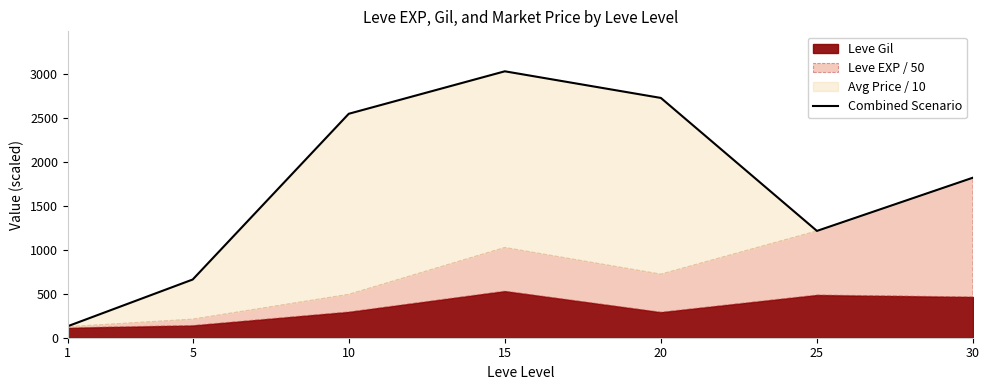

Rank the categories by value from highest to lowest.

15, 20, 10, 30, 25, 5, 1